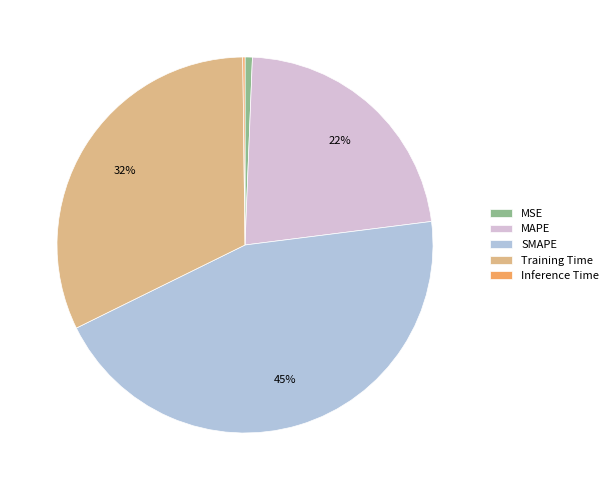

Is the sum of Training Time and MSE greater than half?

No